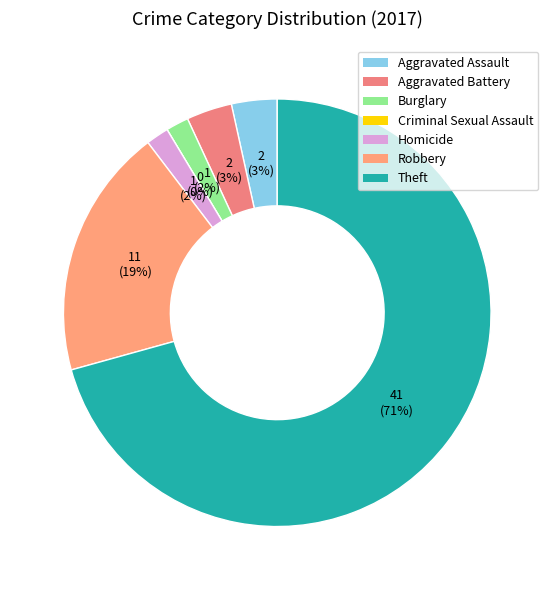

Is it true that Theft is 71% of the pie?

True